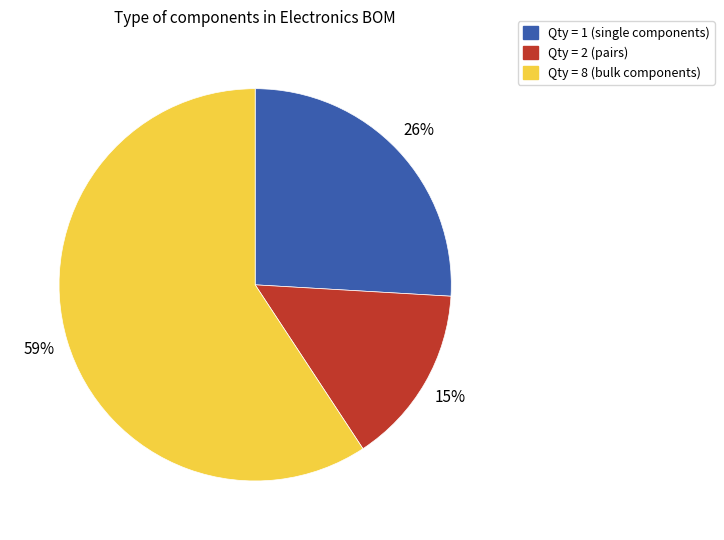

Is there any slice that represents more than half of the pie?

Yes